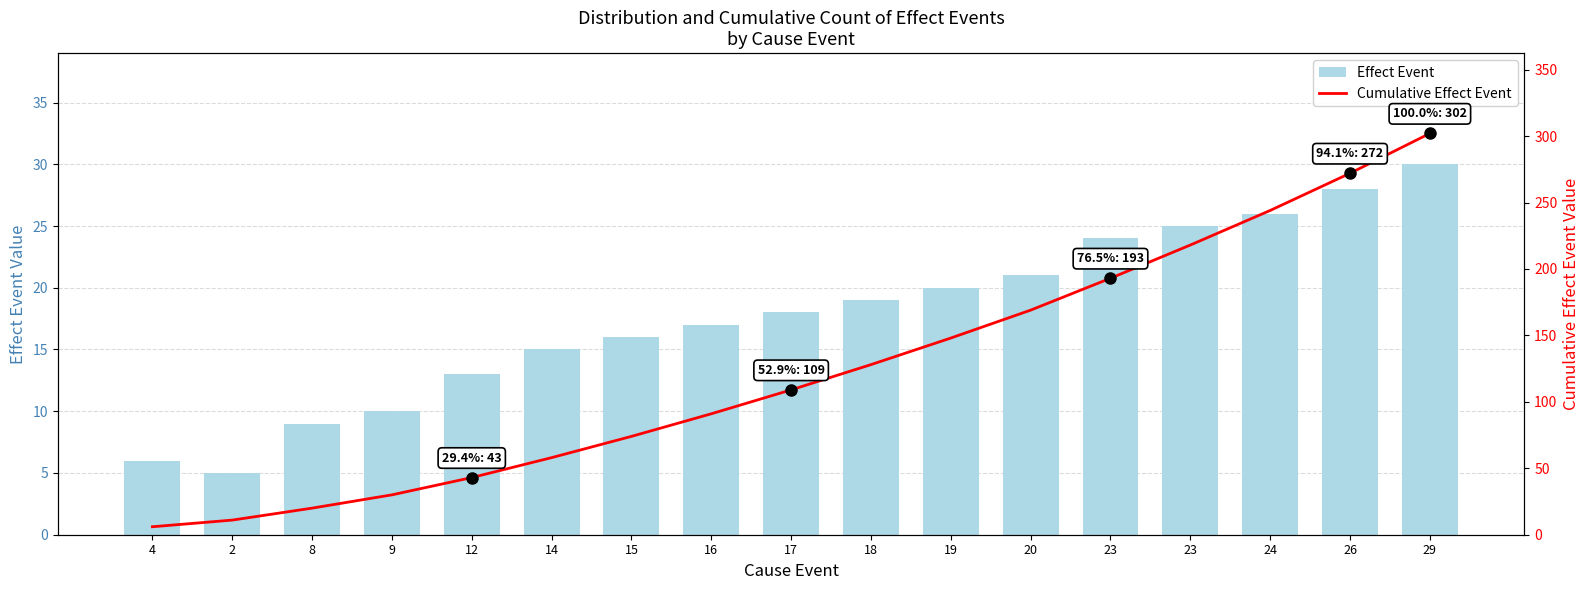

What is the highest value of the Effect Event series?

30